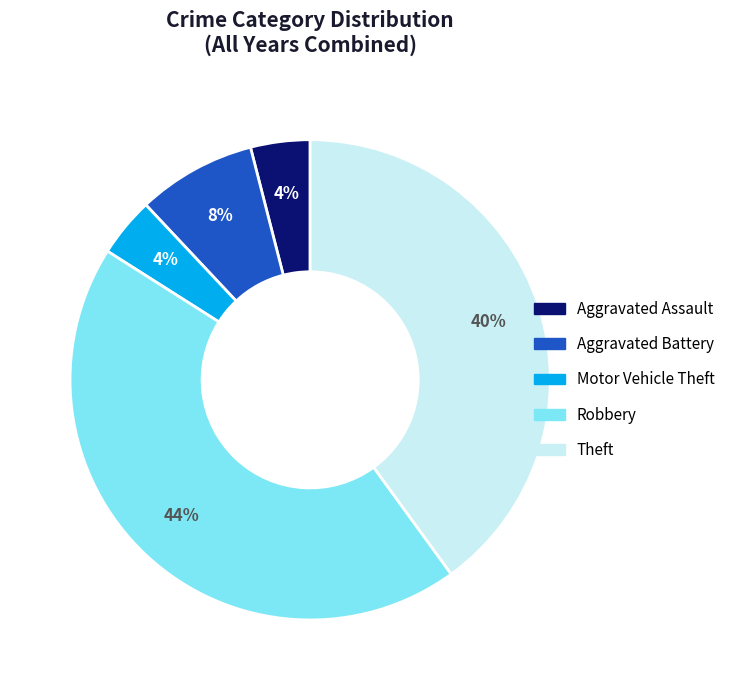

To the nearest percent, what percentage of the pie is Robbery?

44%